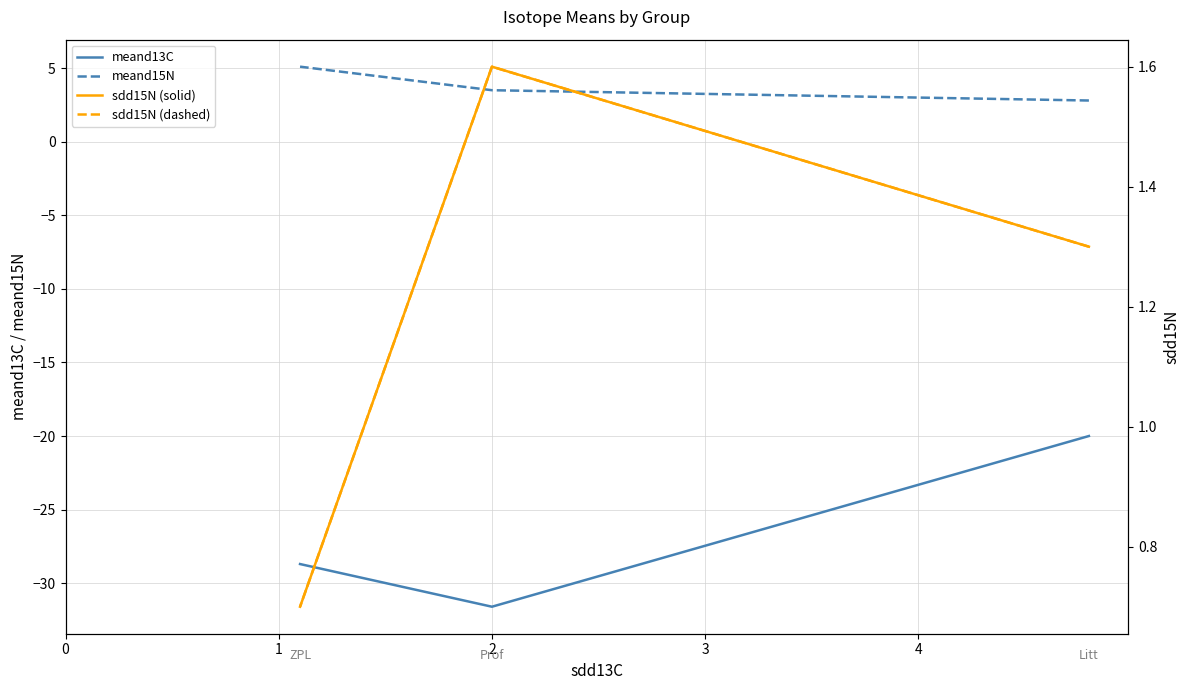

Rank the series by their maximum value, from highest to lowest.

meand15N, sdd15N (solid), sdd15N (dashed), meand13C